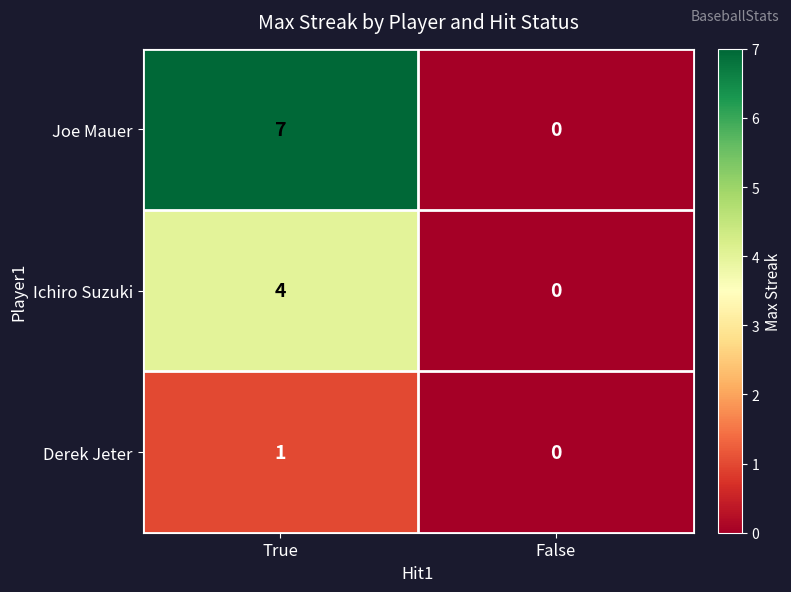

Which series changed the most between True and False?

Joe Mauer